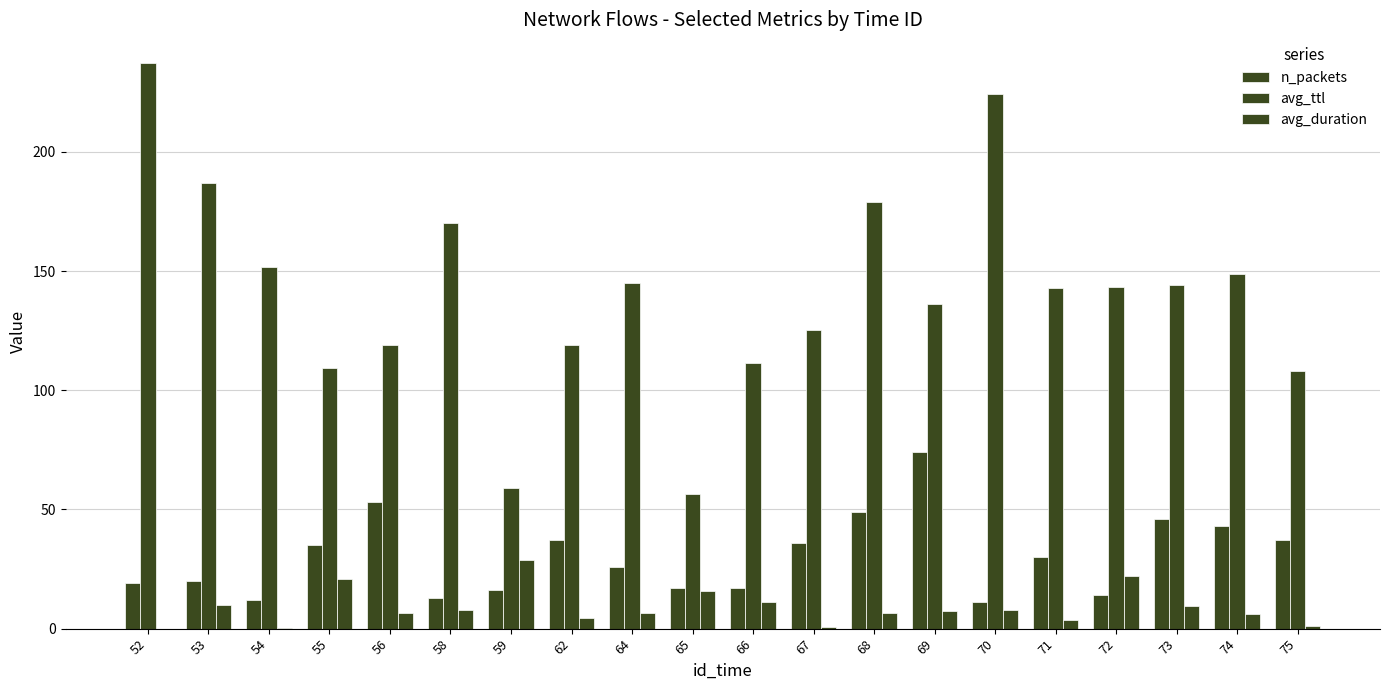

Is the value of n_packets at 52 greater than the value of avg_ttl at 67?

No